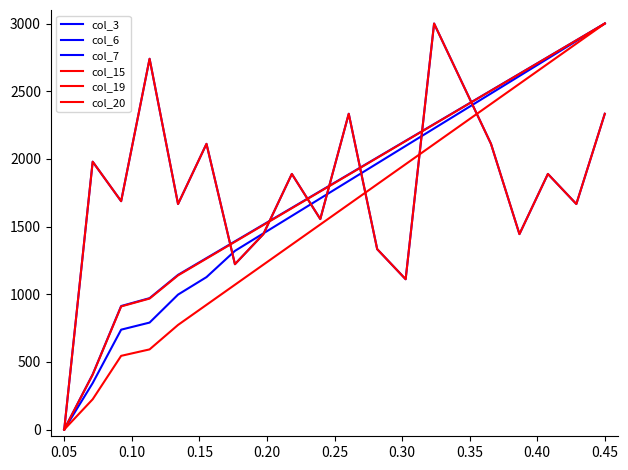

Is this an area chart (filled region under the line)?

No